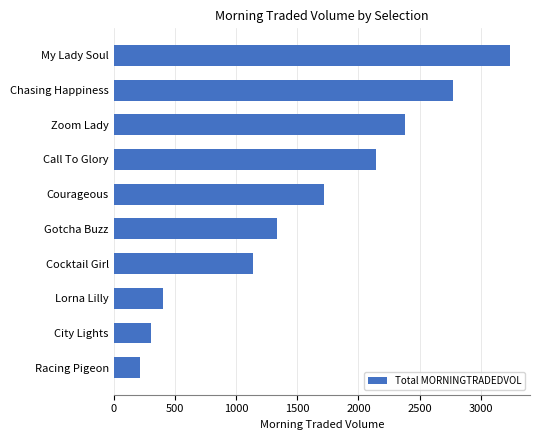

What is the greatest value displayed?

3240.0